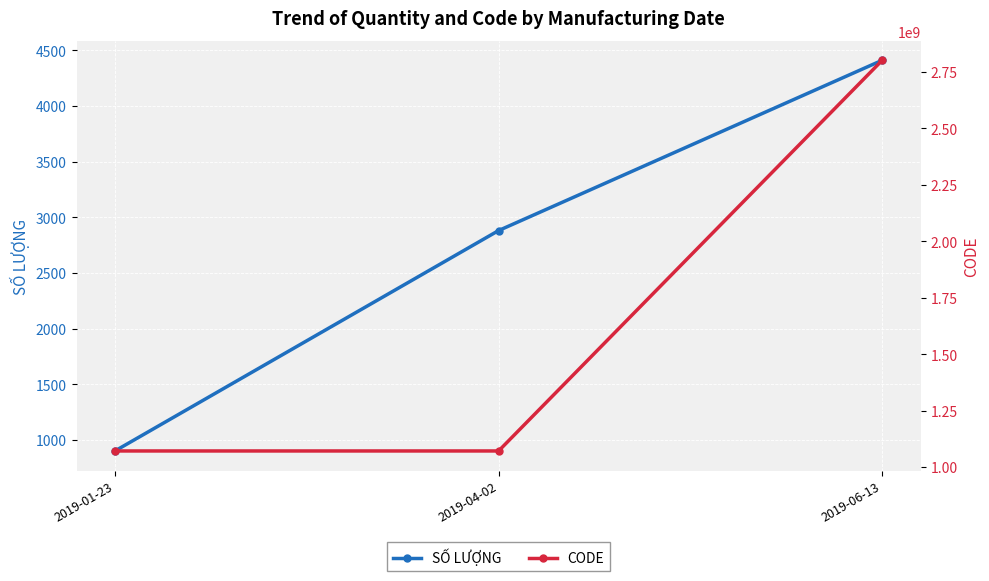

At which label does CODE reach its peak?

2019-06-13